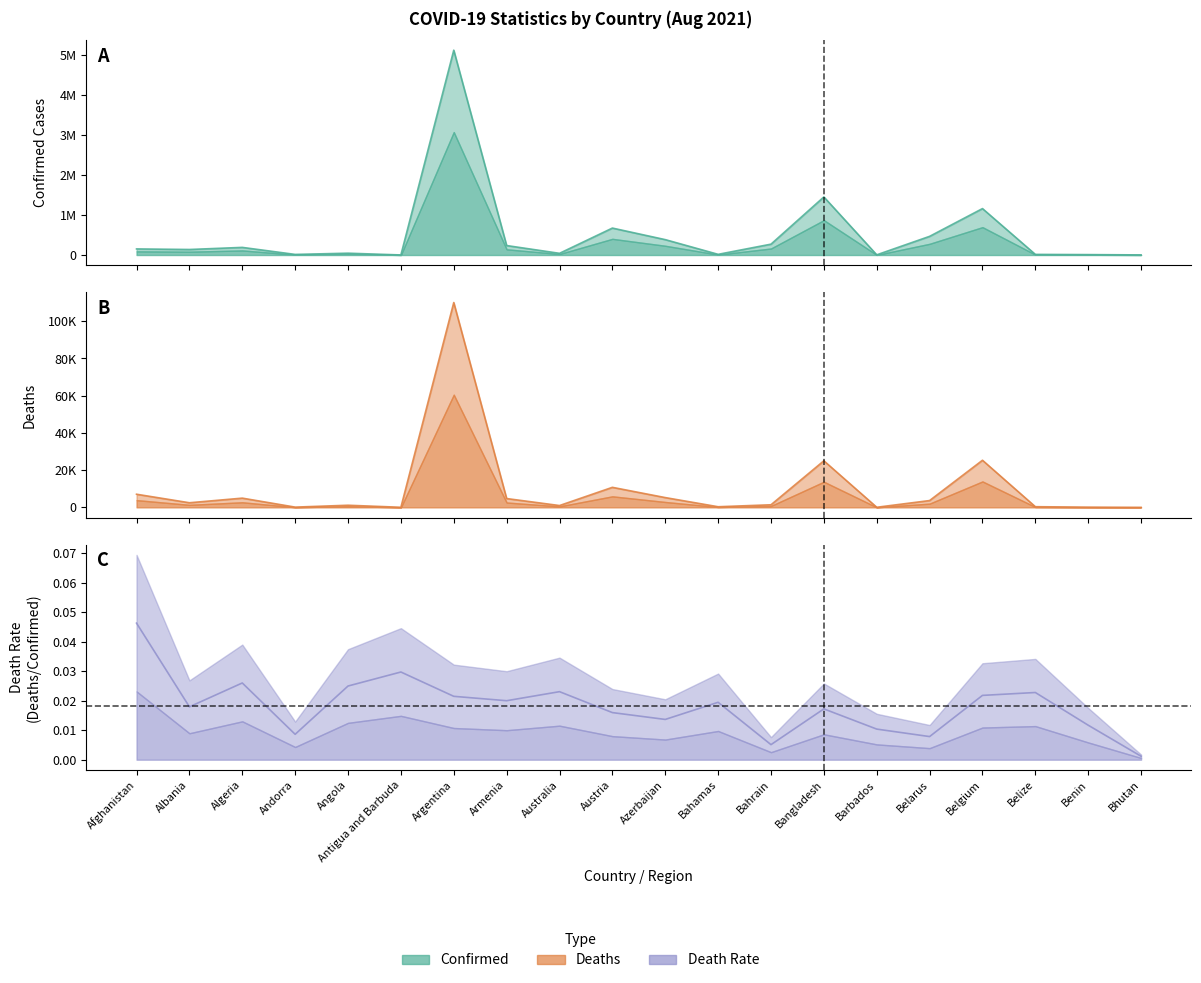

What is the sum of all Deaths values?

203816